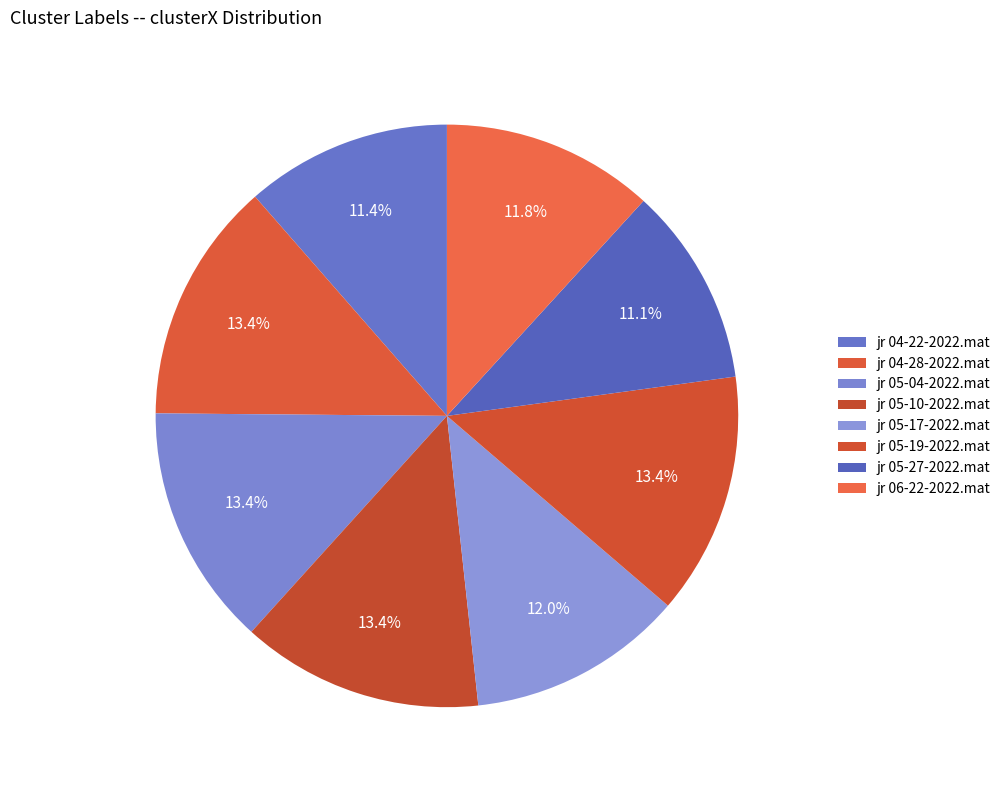

The jr 04-28-2022.mat slice represents 13% of the pie. True or false?

True